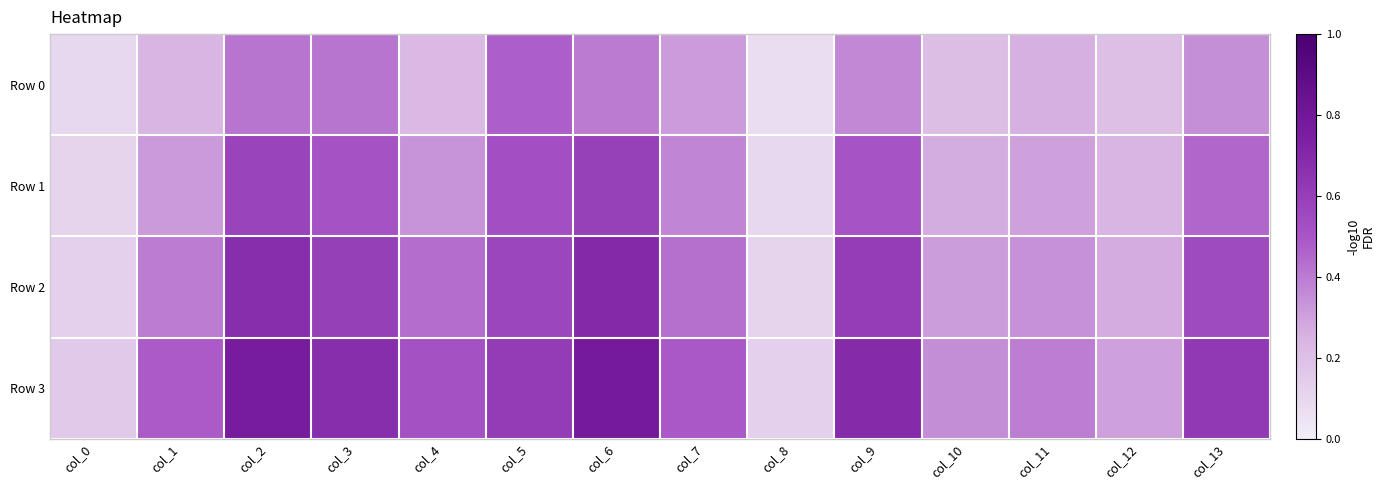

Rank the series at col_7 from lowest to highest value.

Row 0, Row 1, Row 2, Row 3